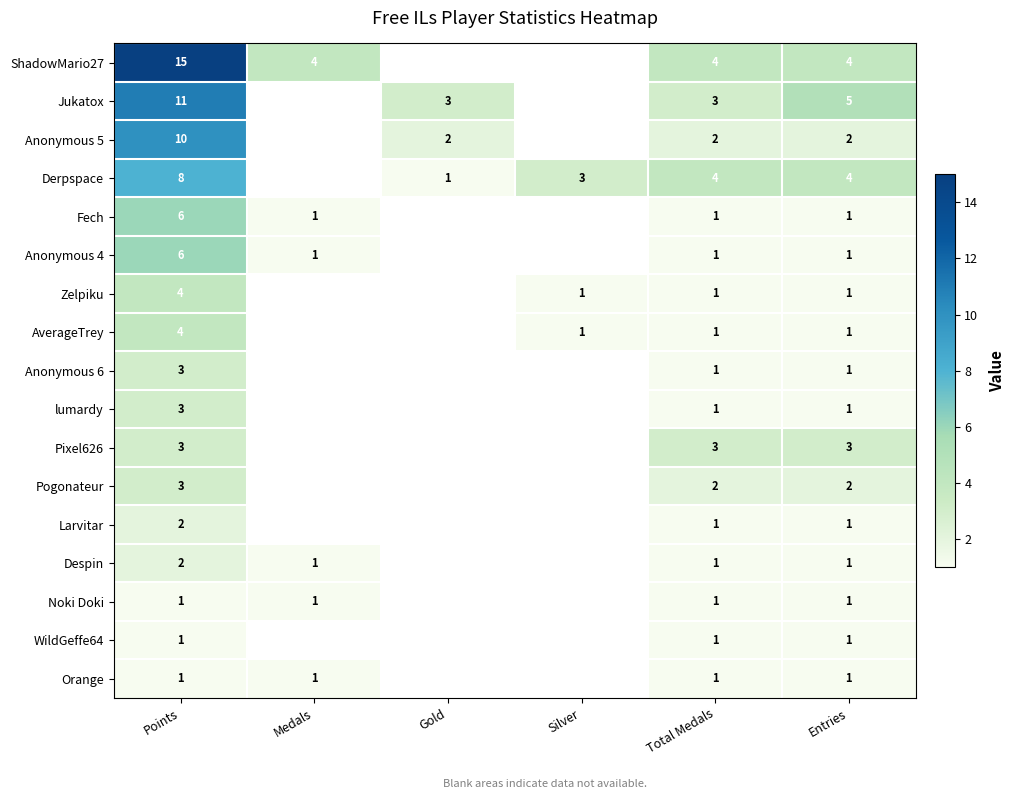

The value of lumardy at Entries is 1. True or false?

True